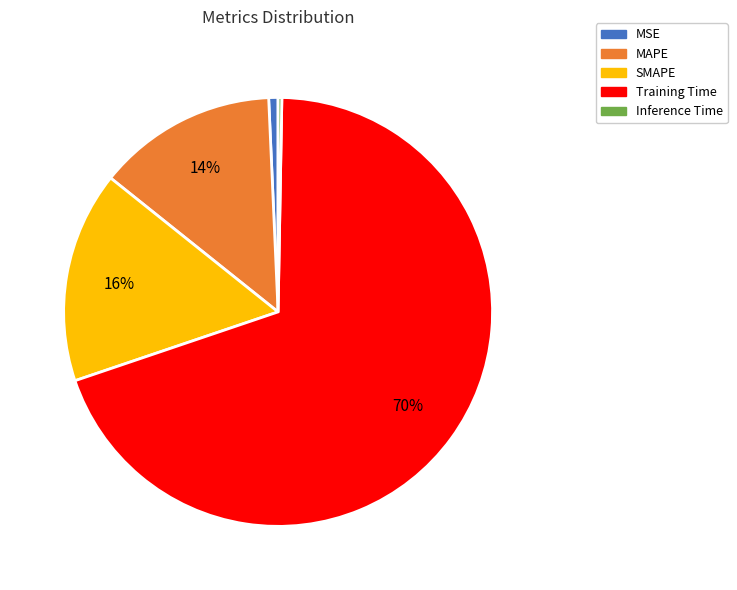

To the nearest percent, what is the difference between the largest and smallest slice percentages?

69%